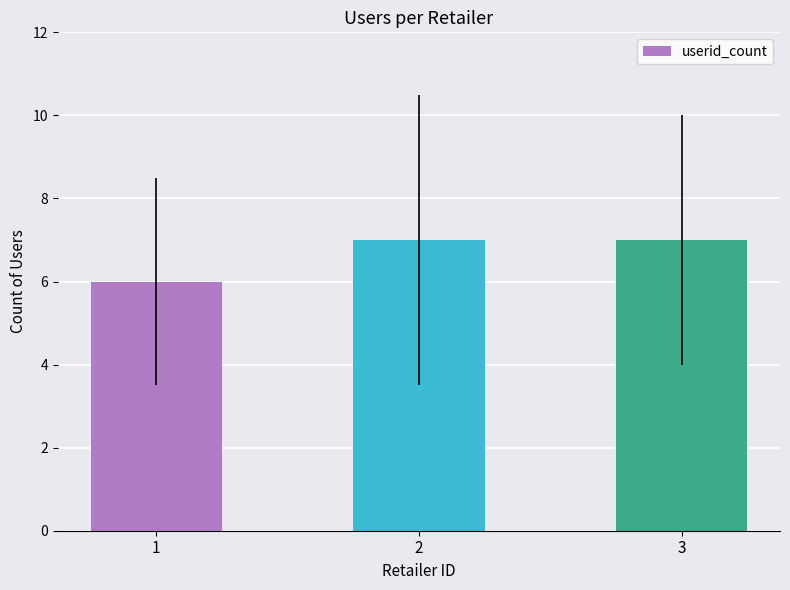

Reading left to right, transcribe all the data shown in this chart.

1=6	2=7	3=7